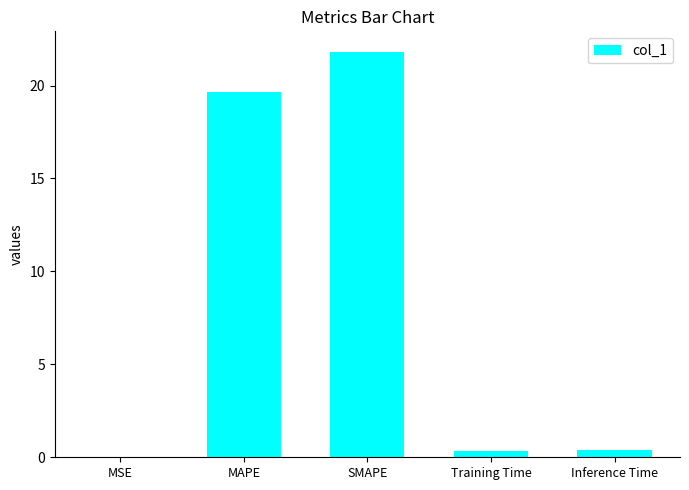

Which has a higher value, MSE or SMAPE?

SMAPE